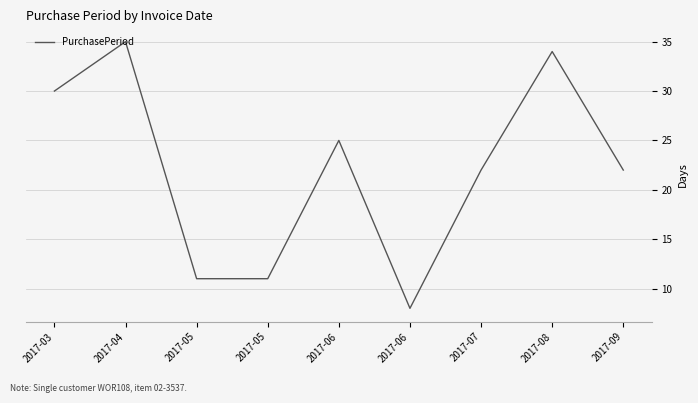

Is this an area chart (filled region under the line)?

No